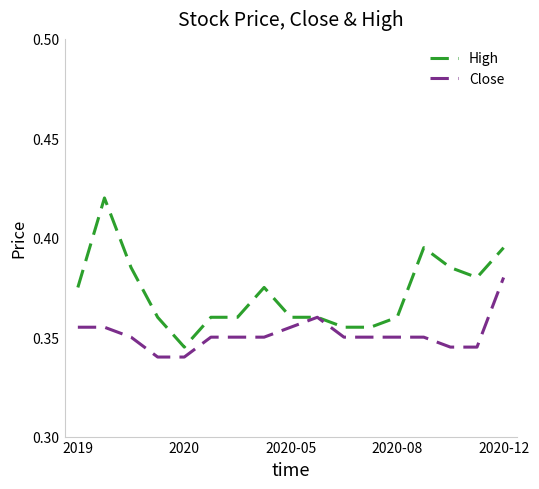

List the series in order of their peak value, lowest first.

Close, High